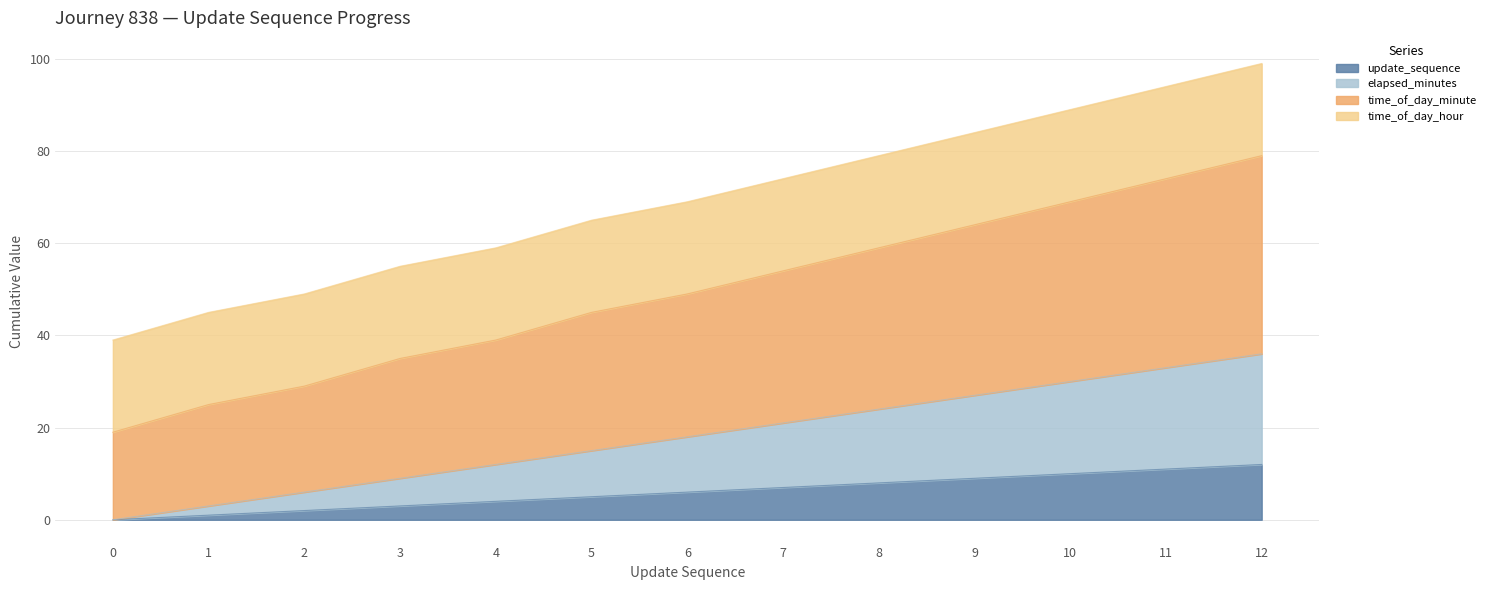

Which label corresponds to the largest value in the chart?

12